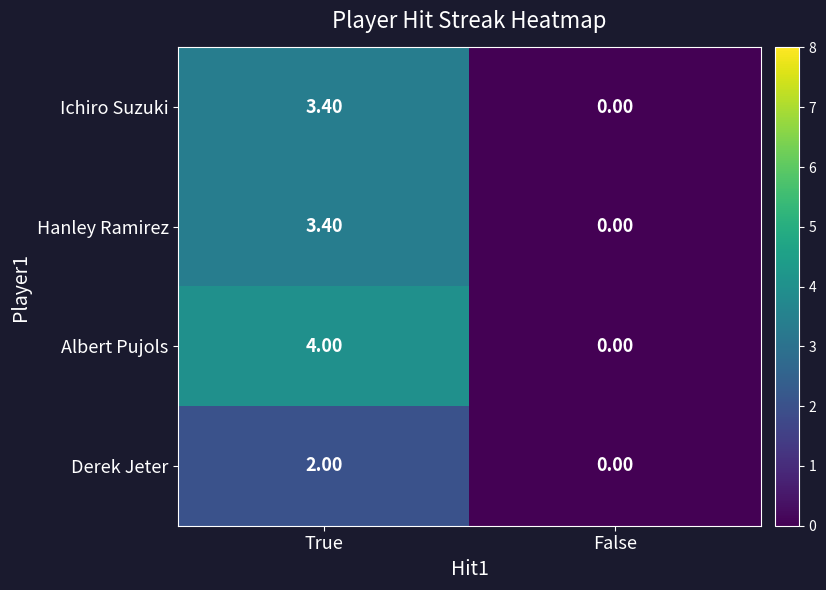

How many categories are shown in the chart?

2